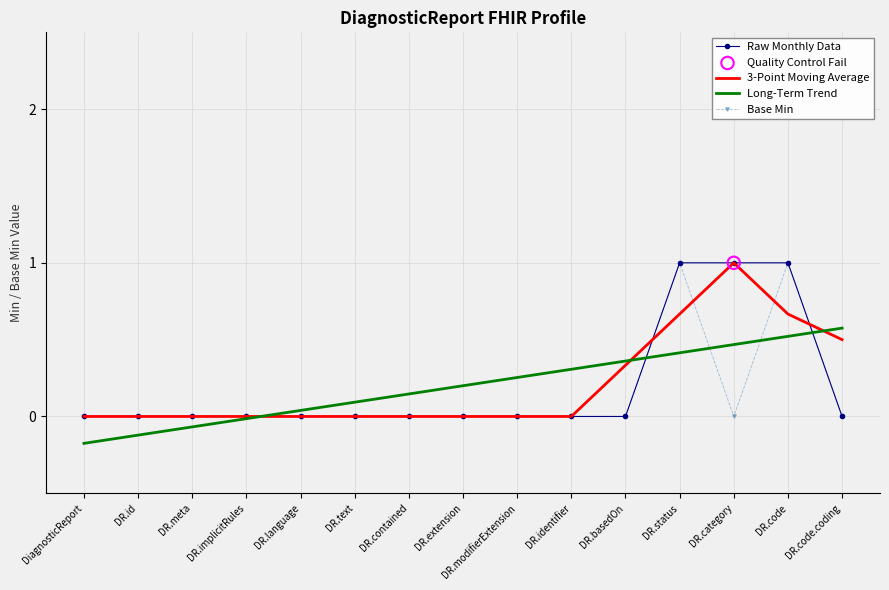

What is the difference between the highest and lowest values at DR.status?

0.6